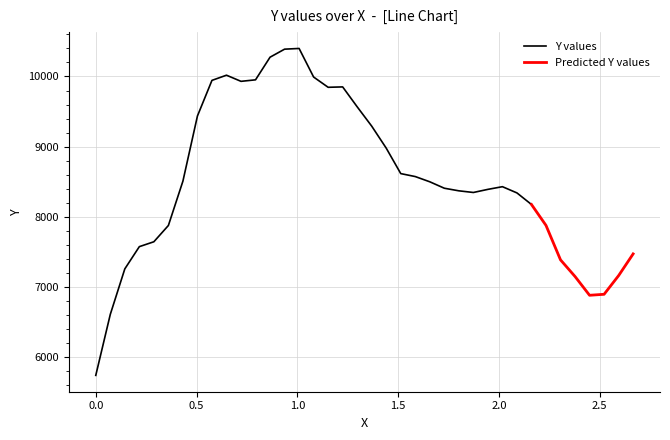

What is the value of the 34th point from the left?

7148.5